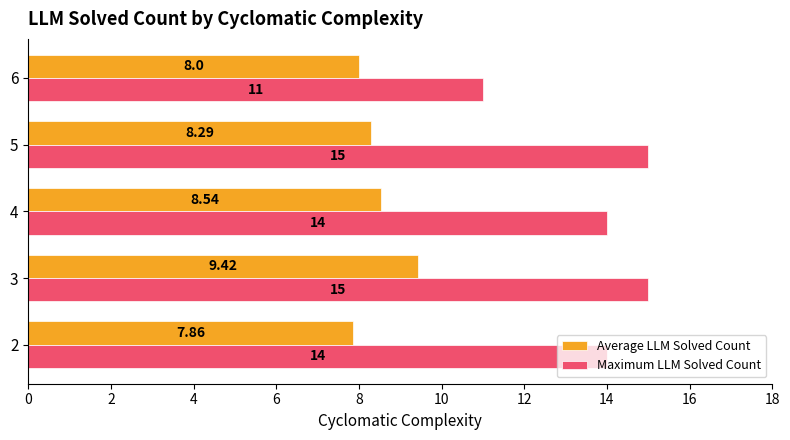

Rank the series at 3 from highest to lowest value.

Maximum LLM Solved Count, Average LLM Solved Count